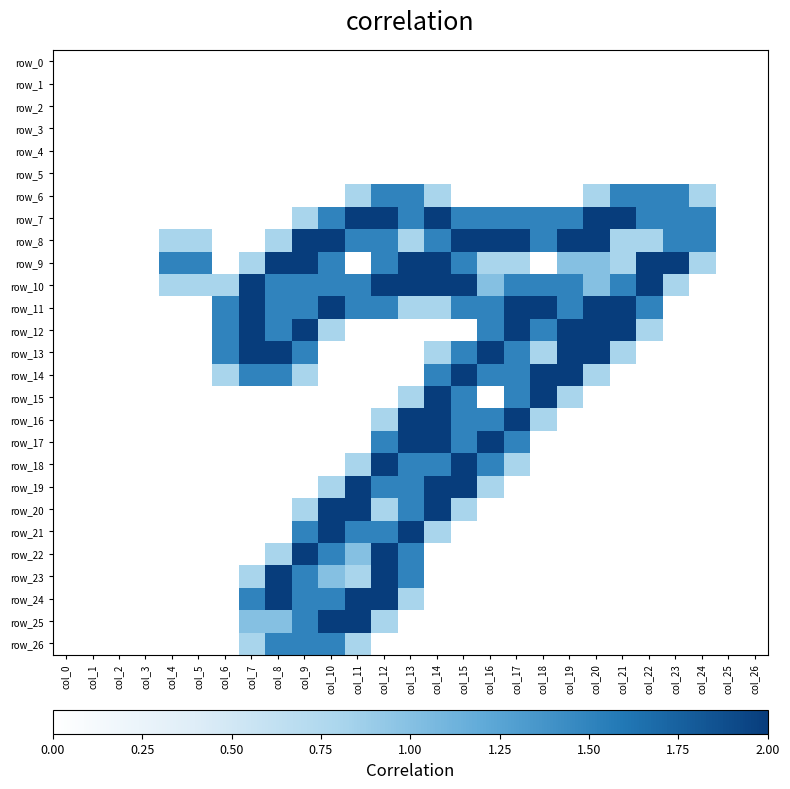

Reading left to right, extract all data points from this chart.

row_0: 0.0	0.0	0.0	0.0	0.0	0.0	0.0	0.0	0.0	0.0	0.0	0.0	0.0	0.0	0.0	0.0	0.0	0.0	0.0	0.0	0.0	0.0	0.0	0.0	0.0	0.0	0.0
row_1: 0.0	0.0	0.0	0.0	0.0	0.0	0.0	0.0	0.0	0.0	0.0	0.0	0.0	0.0	0.0	0.0	0.0	0.0	0.0	0.0	0.0	0.0	0.0	0.0	0.0	0.0	0.0
row_2: 0.0	0.0	0.0	0.0	0.0	0.0	0.0	0.0	0.0	0.0	0.0	0.0	0.0	0.0	0.0	0.0	0.0	0.0	0.0	0.0	0.0	0.0	0.0	0.0	0.0	0.0	0.0
row_3: 0.0	0.0	0.0	0.0	0.0	0.0	0.0	0.0	0.0	0.0	0.0	0.0	0.0	0.0	0.0	0.0	0.0	0.0	0.0	0.0	0.0	0.0	0.0	0.0	0.0	0.0	0.0
row_4: 0.0	0.0	0.0	0.0	0.0	0.0	0.0	0.0	0.0	0.0	0.0	0.0	0.0	0.0	0.0	0.0	0.0	0.0	0.0	0.0	0.0	0.0	0.0	0.0	0.0	0.0	0.0
row_5: 0.0	0.0	0.0	0.0	0.0	0.0	0.0	0.0	0.0	0.0	0.0	0.0	0.0	0.0	0.0	0.0	0.0	0.0	0.0	0.0	0.0	0.0	0.0	0.0	0.0	0.0	0.0
row_6: 0.0	0.0	0.0	0.0	0.0	0.0	0.0	0.0	0.0	0.0	0.0	0.8	1.5	1.5	0.8	0.0	0.0	0.0	0.0	0.0	0.8	1.5	1.5	1.5	0.8	0.0	0.0
row_7: 0.0	0.0	0.0	0.0	0.0	0.0	0.0	0.0	0.0	0.8	1.5	2.0	2.0	1.5	2.0	1.5	1.5	1.5	1.5	1.5	2.0	2.0	1.5	1.5	1.5	0.0	0.0
row_8: 0.0	0.0	0.0	0.0	0.8	0.8	0.0	0.0	0.8	2.0	2.0	1.5	1.5	0.8	1.5	2.0	2.0	2.0	1.5	2.0	2.0	0.8	0.8	1.5	1.5	0.0	0.0
row_9: 0.0	0.0	0.0	0.0	1.5	1.5	0.0	0.8	2.0	2.0	1.5	0.0	1.5	2.0	2.0	1.5	0.8	0.8	0.0	1.0	1.0	0.8	2.0	2.0	0.8	0.0	0.0
row_10: 0.0	0.0	0.0	0.0	0.8	0.8	0.8	2.0	1.5	1.5	1.5	1.5	2.0	2.0	2.0	2.0	1.0	1.5	1.5	1.5	1.0	1.5	2.0	0.8	0.0	0.0	0.0
row_11: 0.0	0.0	0.0	0.0	0.0	0.0	1.5	2.0	1.5	1.5	2.0	1.5	1.5	0.8	0.8	1.5	1.5	2.0	2.0	1.5	2.0	2.0	1.5	0.0	0.0	0.0	0.0
row_12: 0.0	0.0	0.0	0.0	0.0	0.0	1.5	2.0	1.5	2.0	0.8	0.0	0.0	0.0	0.0	0.0	1.5	2.0	1.5	2.0	2.0	2.0	0.8	0.0	0.0	0.0	0.0
row_13: 0.0	0.0	0.0	0.0	0.0	0.0	1.5	2.0	2.0	1.5	0.0	0.0	0.0	0.0	0.8	1.5	2.0	1.5	0.8	2.0	2.0	0.8	0.0	0.0	0.0	0.0	0.0
row_14: 0.0	0.0	0.0	0.0	0.0	0.0	0.8	1.5	1.5	0.8	0.0	0.0	0.0	0.0	1.5	2.0	1.5	1.5	2.0	2.0	0.8	0.0	0.0	0.0	0.0	0.0	0.0
row_15: 0.0	0.0	0.0	0.0	0.0	0.0	0.0	0.0	0.0	0.0	0.0	0.0	0.0	0.8	2.0	1.5	0.0	1.5	2.0	0.8	0.0	0.0	0.0	0.0	0.0	0.0	0.0
row_16: 0.0	0.0	0.0	0.0	0.0	0.0	0.0	0.0	0.0	0.0	0.0	0.0	0.8	2.0	2.0	1.5	1.5	2.0	0.8	0.0	0.0	0.0	0.0	0.0	0.0	0.0	0.0
row_17: 0.0	0.0	0.0	0.0	0.0	0.0	0.0	0.0	0.0	0.0	0.0	0.0	1.5	2.0	2.0	1.5	2.0	1.5	0.0	0.0	0.0	0.0	0.0	0.0	0.0	0.0	0.0
row_18: 0.0	0.0	0.0	0.0	0.0	0.0	0.0	0.0	0.0	0.0	0.0	0.8	2.0	1.5	1.5	2.0	1.5	0.8	0.0	0.0	0.0	0.0	0.0	0.0	0.0	0.0	0.0
row_19: 0.0	0.0	0.0	0.0	0.0	0.0	0.0	0.0	0.0	0.0	0.8	2.0	1.5	1.5	2.0	2.0	0.8	0.0	0.0	0.0	0.0	0.0	0.0	0.0	0.0	0.0	0.0
row_20: 0.0	0.0	0.0	0.0	0.0	0.0	0.0	0.0	0.0	0.8	2.0	2.0	0.8	1.5	2.0	0.8	0.0	0.0	0.0	0.0	0.0	0.0	0.0	0.0	0.0	0.0	0.0
row_21: 0.0	0.0	0.0	0.0	0.0	0.0	0.0	0.0	0.0	1.5	2.0	1.5	1.5	2.0	0.8	0.0	0.0	0.0	0.0	0.0	0.0	0.0	0.0	0.0	0.0	0.0	0.0
row_22: 0.0	0.0	0.0	0.0	0.0	0.0	0.0	0.0	0.8	2.0	1.5	1.0	2.0	1.5	0.0	0.0	0.0	0.0	0.0	0.0	0.0	0.0	0.0	0.0	0.0	0.0	0.0
row_23: 0.0	0.0	0.0	0.0	0.0	0.0	0.0	0.8	2.0	1.5	1.0	0.8	2.0	1.5	0.0	0.0	0.0	0.0	0.0	0.0	0.0	0.0	0.0	0.0	0.0	0.0	0.0
row_24: 0.0	0.0	0.0	0.0	0.0	0.0	0.0	1.5	2.0	1.5	1.5	2.0	2.0	0.8	0.0	0.0	0.0	0.0	0.0	0.0	0.0	0.0	0.0	0.0	0.0	0.0	0.0
row_25: 0.0	0.0	0.0	0.0	0.0	0.0	0.0	1.0	1.0	1.5	2.0	2.0	0.8	0.0	0.0	0.0	0.0	0.0	0.0	0.0	0.0	0.0	0.0	0.0	0.0	0.0	0.0
row_26: 0.0	0.0	0.0	0.0	0.0	0.0	0.0	0.8	1.5	1.5	1.5	0.8	0.0	0.0	0.0	0.0	0.0	0.0	0.0	0.0	0.0	0.0	0.0	0.0	0.0	0.0	0.0